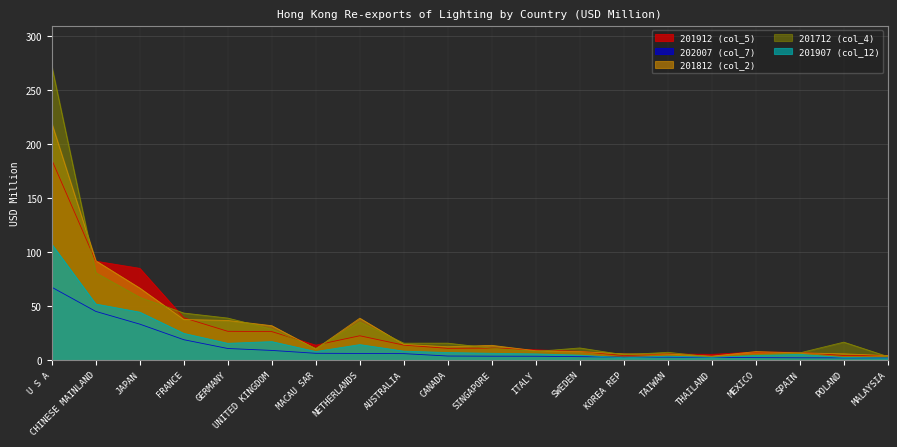

What is the label of the 7th point from the left?

MACAU SAR